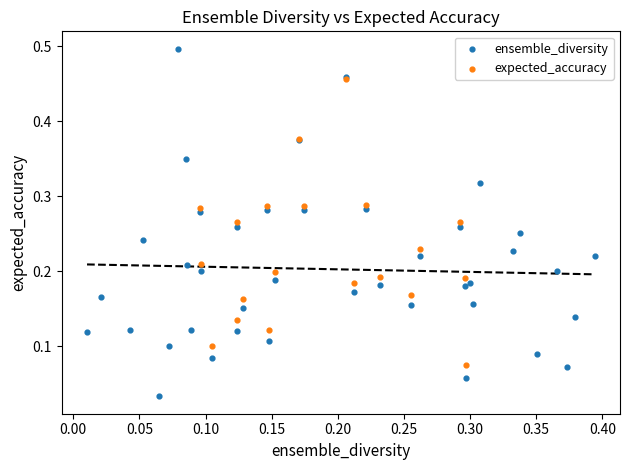

Which series reaches the maximum Y coordinate?

ensemble_diversity